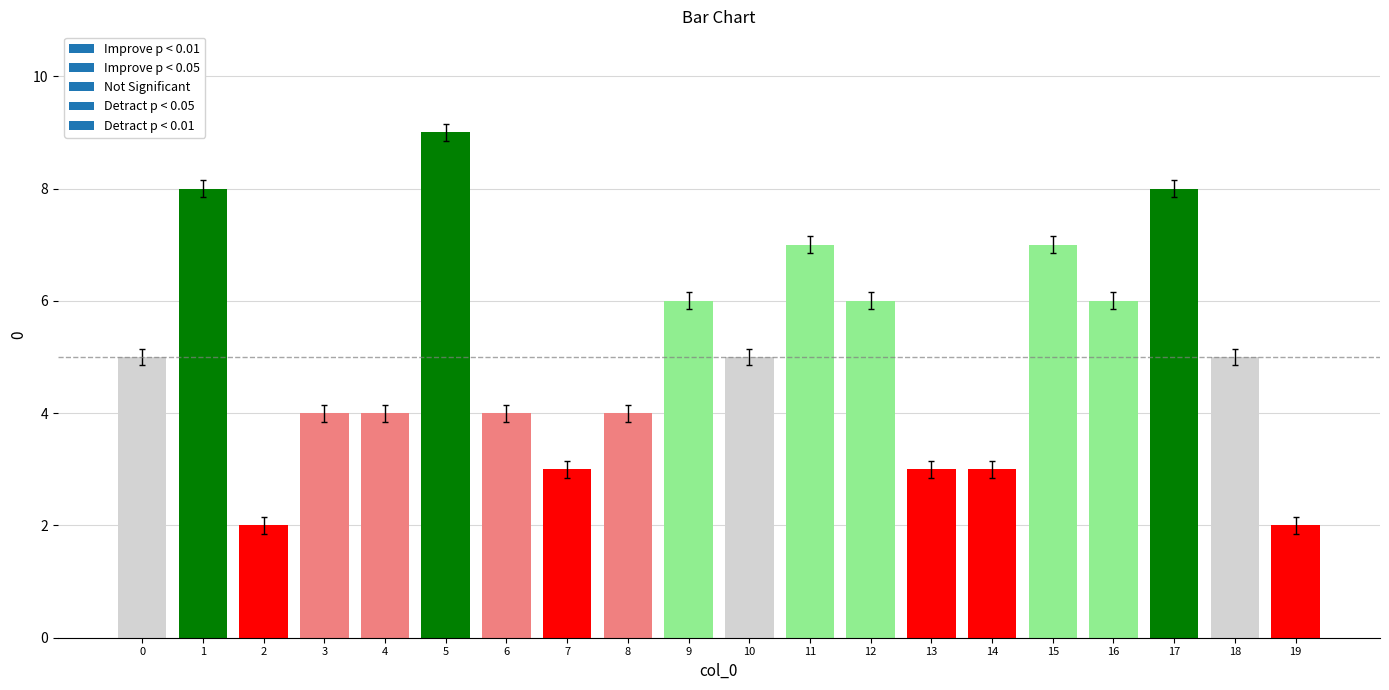

The value at 8 is 1.9. True or false?

False